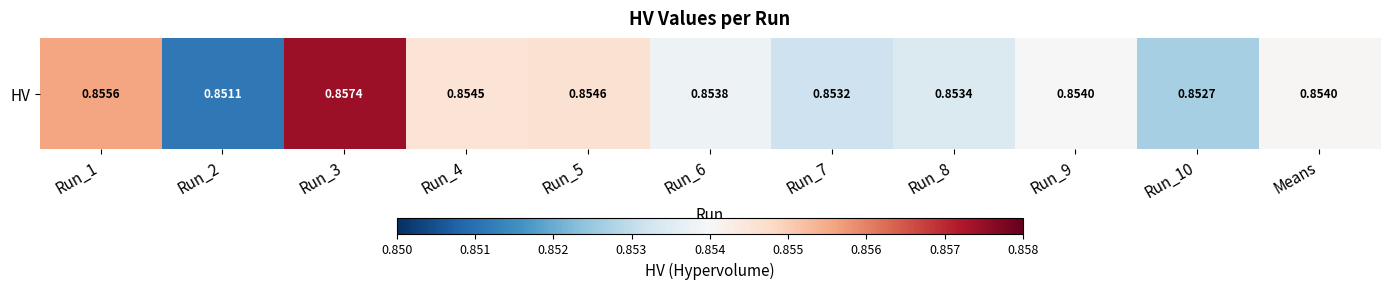

Is it true that the value at Run_7 is 0.9?

True